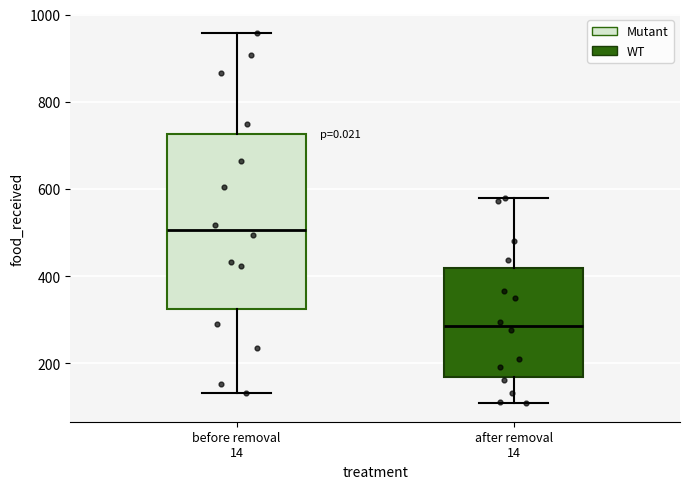

Which box's median line is the highest?

before removal 14